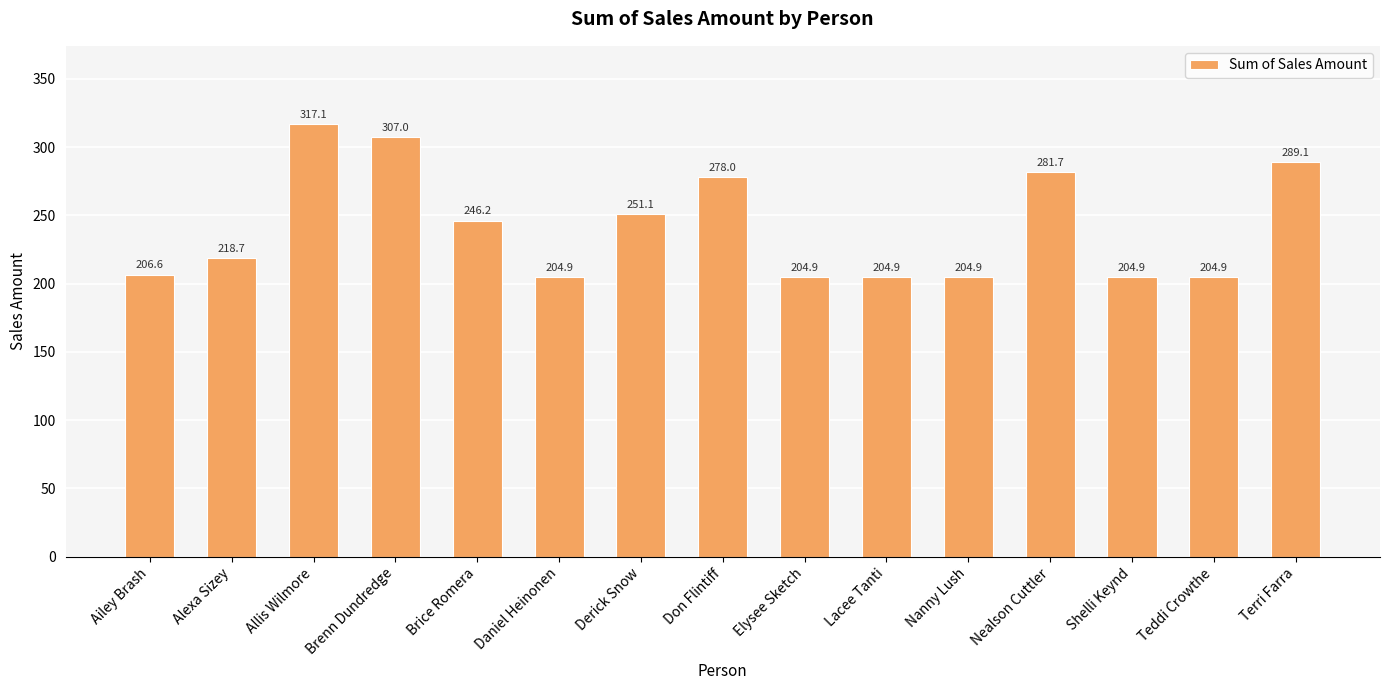

Where does the data first go above 218?

Alexa Sizey